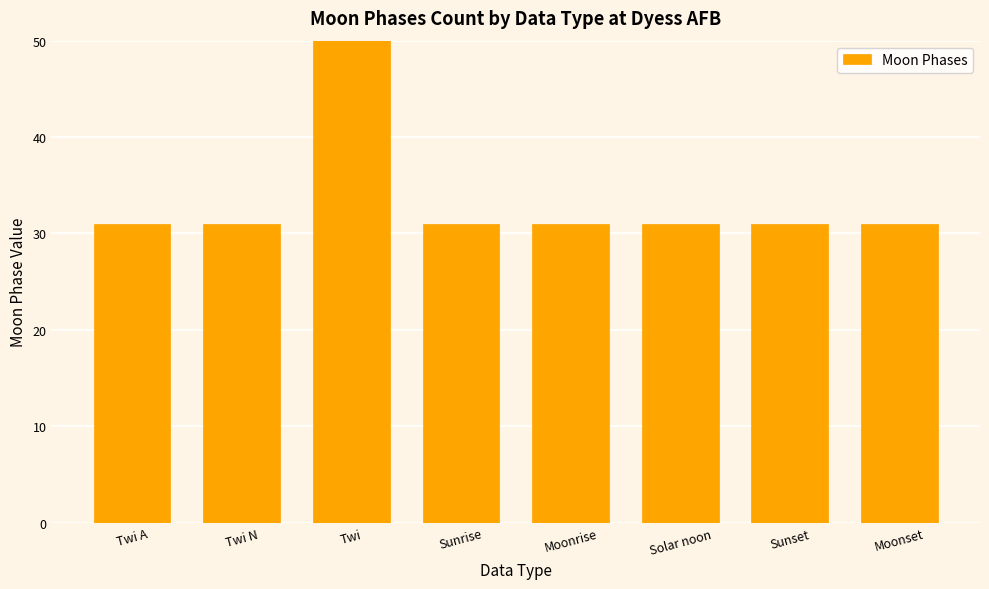

Are the bars horizontal?

No